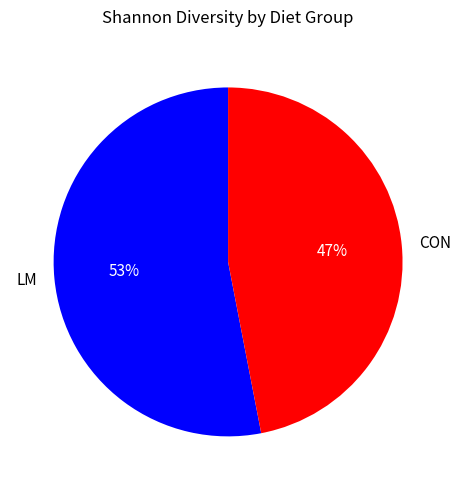

True or false: LM accounts for 38% of the total.

False